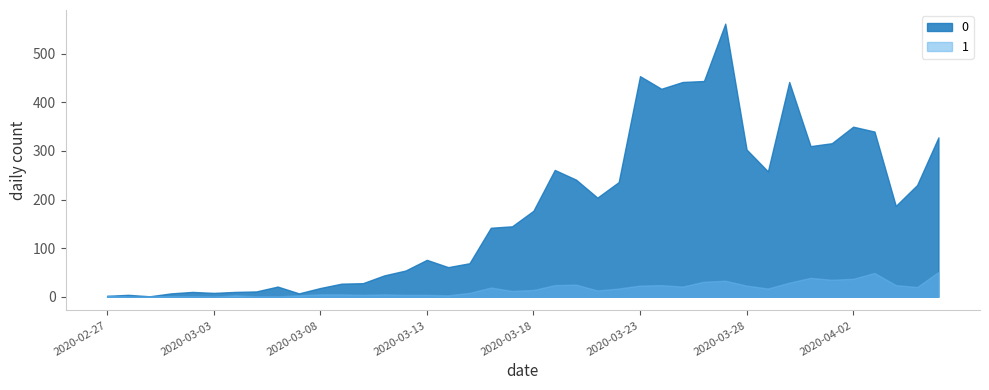

True or false: 0 has a value of 1 at 2020-02-29.

False